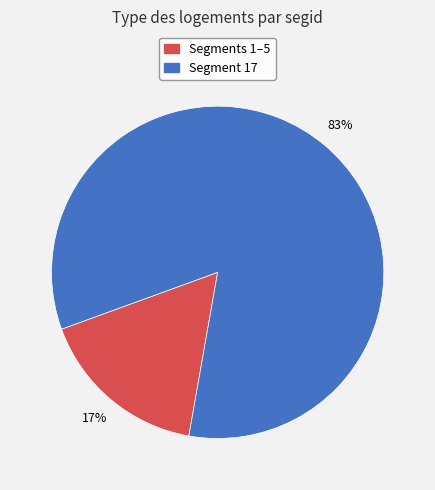

To the nearest percent, what is the average slice percentage?

50%